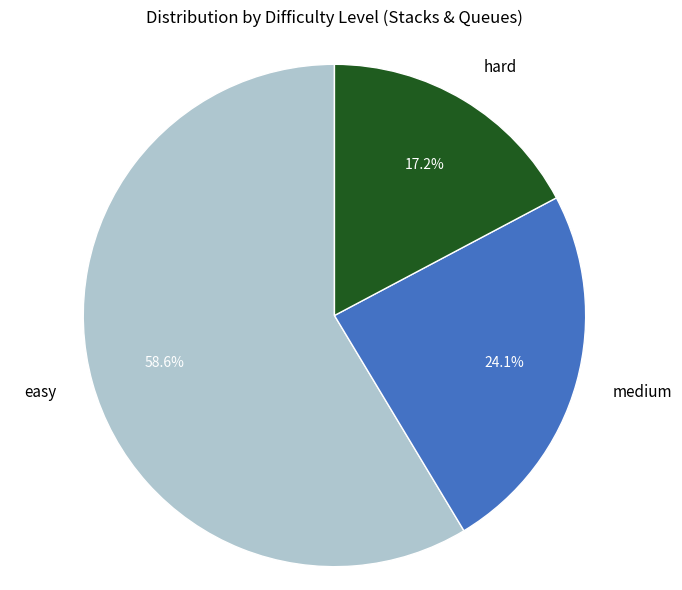

Do easy and medium together represent more than half of the pie?

Yes